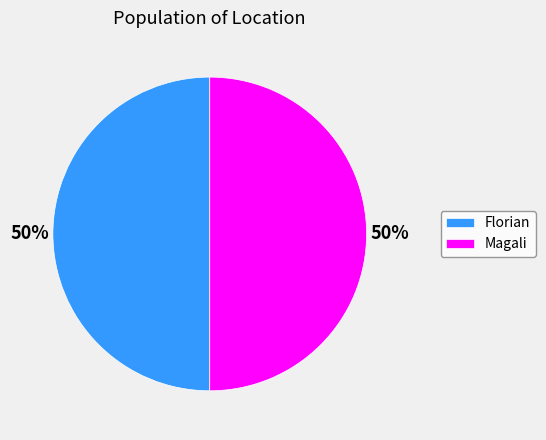

How many slices are in this pie chart?

2